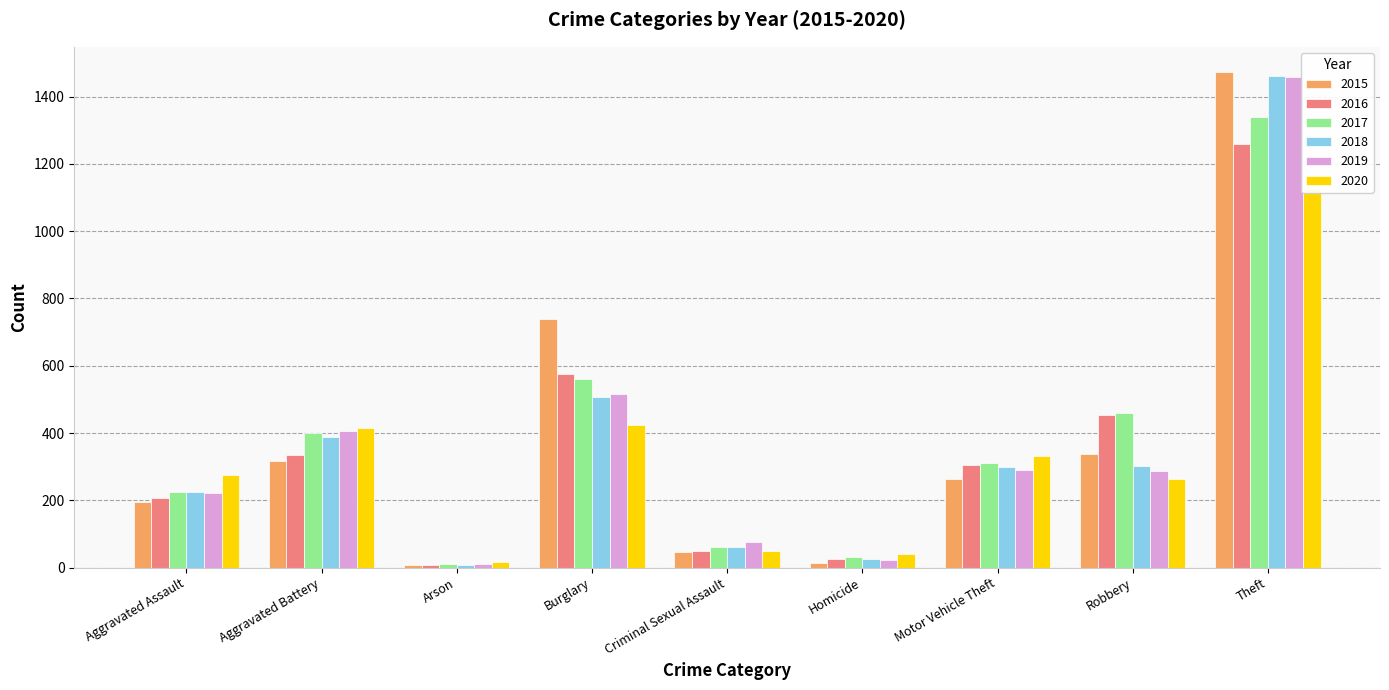

How many bars are there in each group?

6